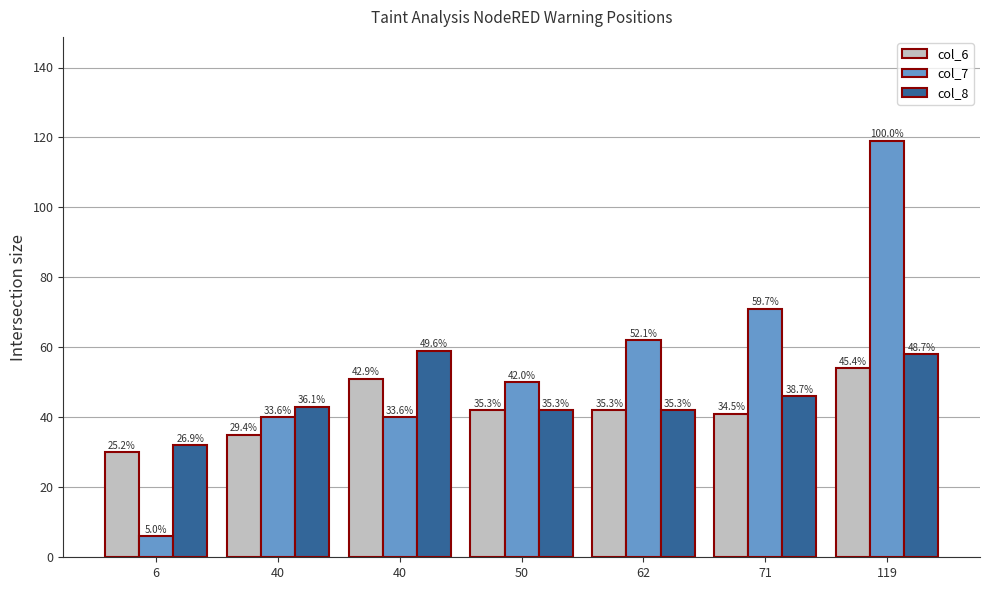

Which category has the lowest value across all series?

6